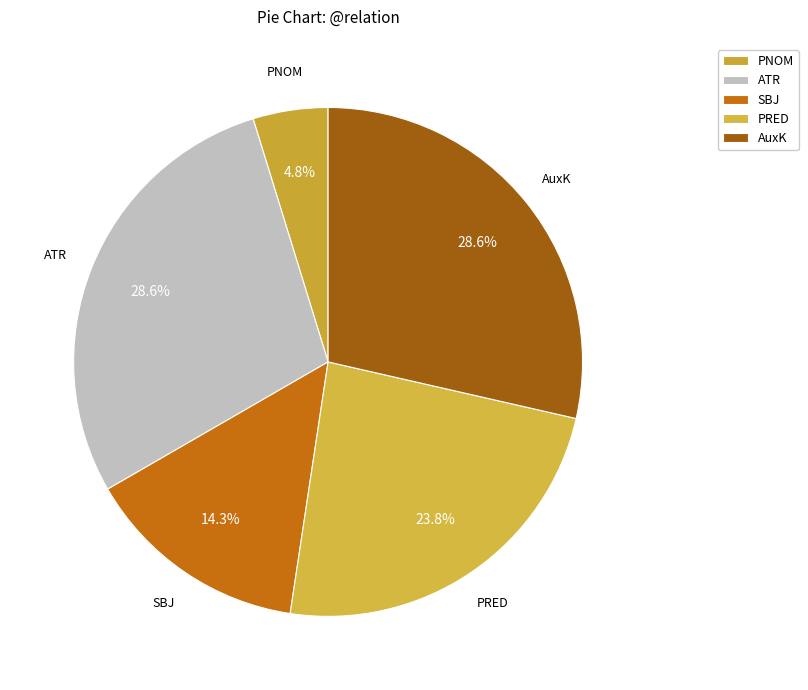

What is the ratio of the value at PRED to the value at ATR?

0.8